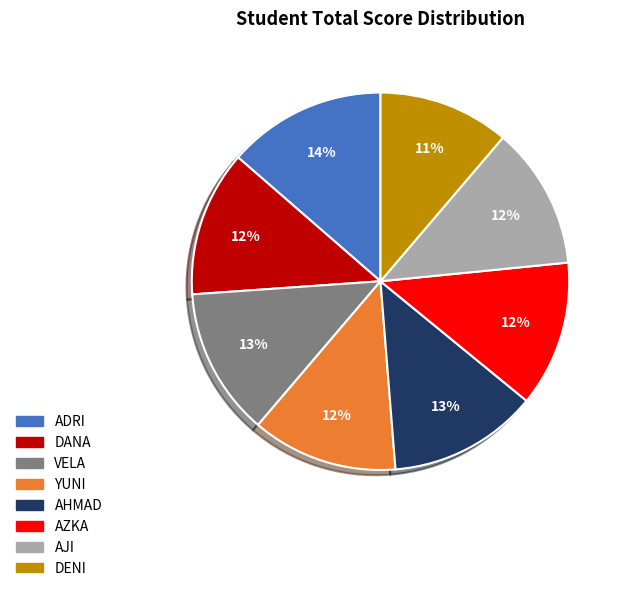

Does DANA account for over 50% of the chart?

No